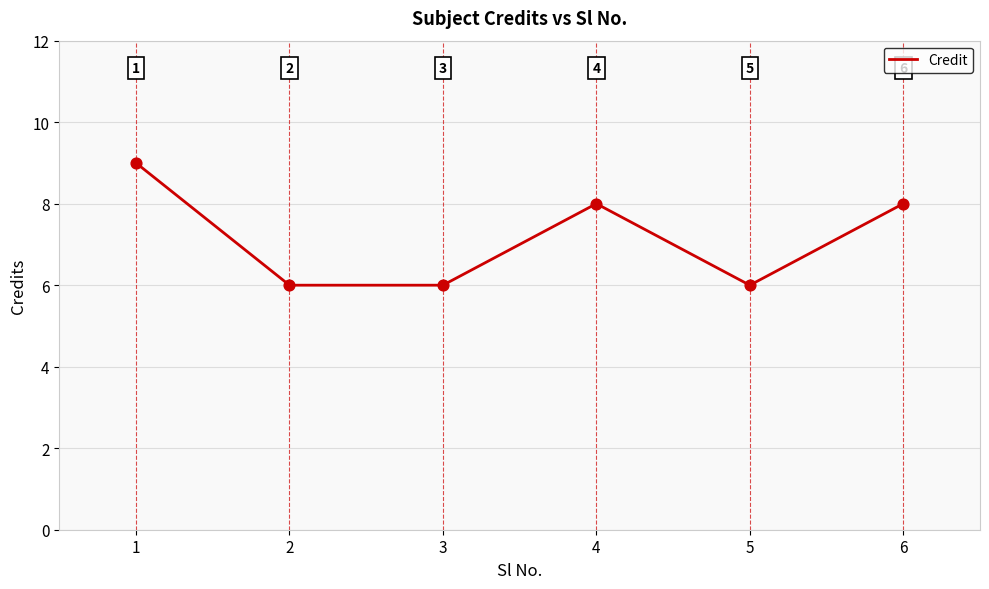

Which has a higher value, 4 or 2?

4